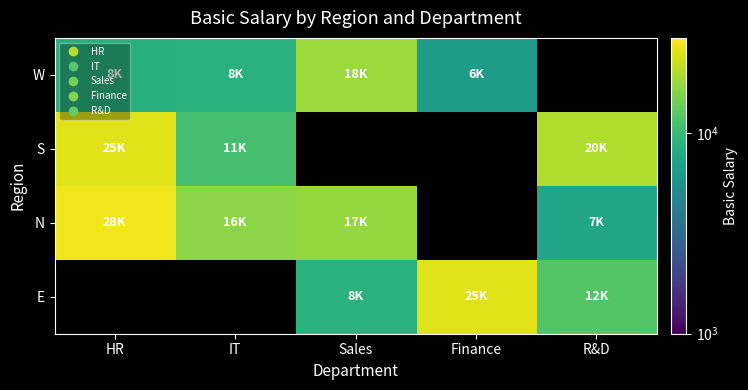

What is the spread (max minus min) of values at HR?

19443.0